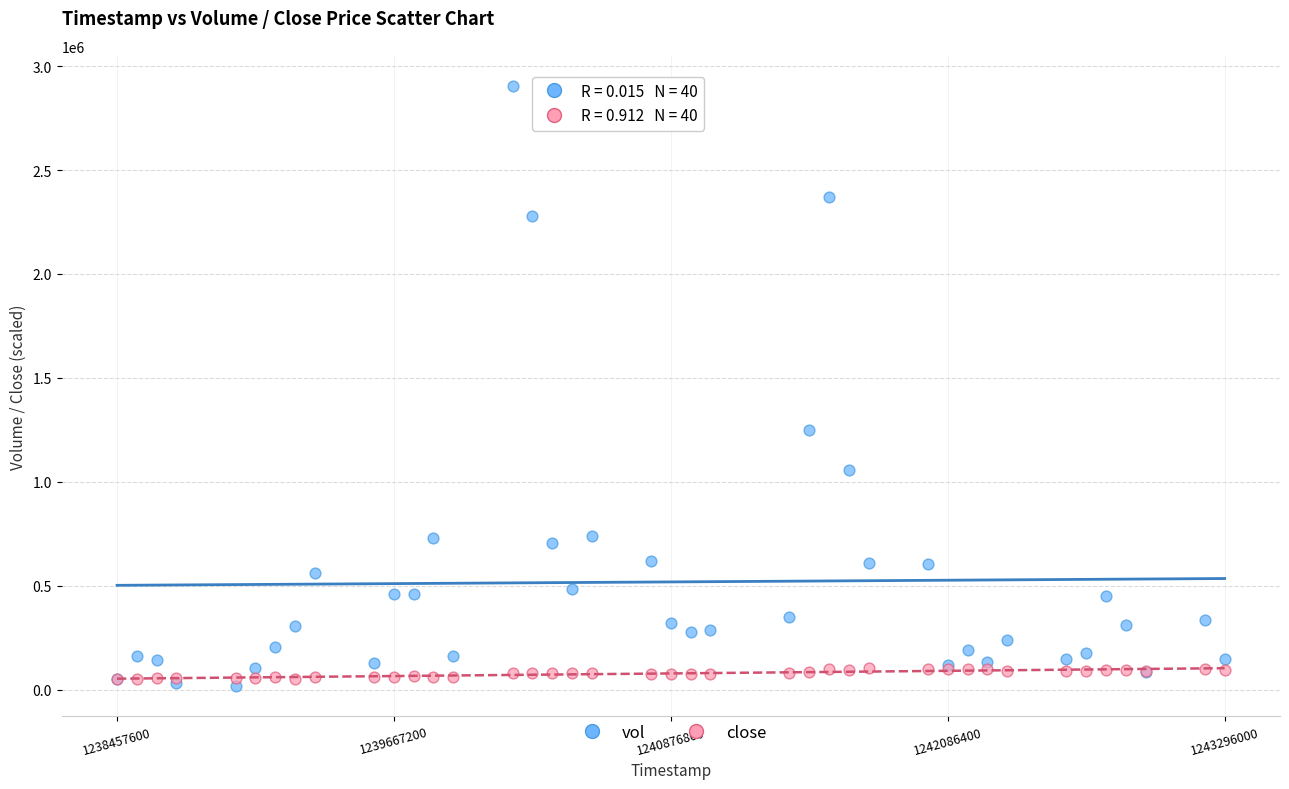

Across all series, what Y value is closest to 1461200?

1250000.0